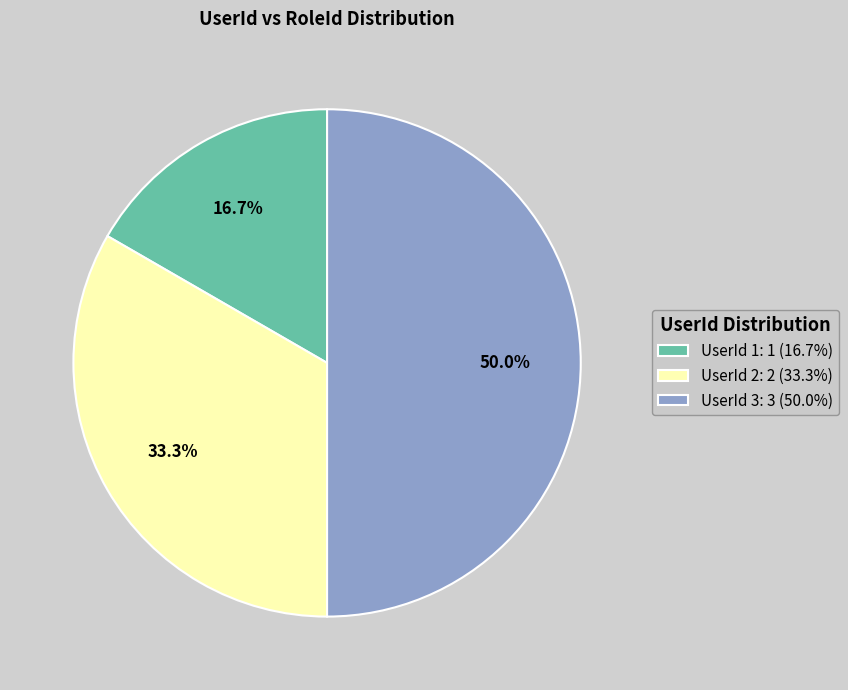

Which category has the biggest portion of the pie?

UserId 3: 3 (50.0%)